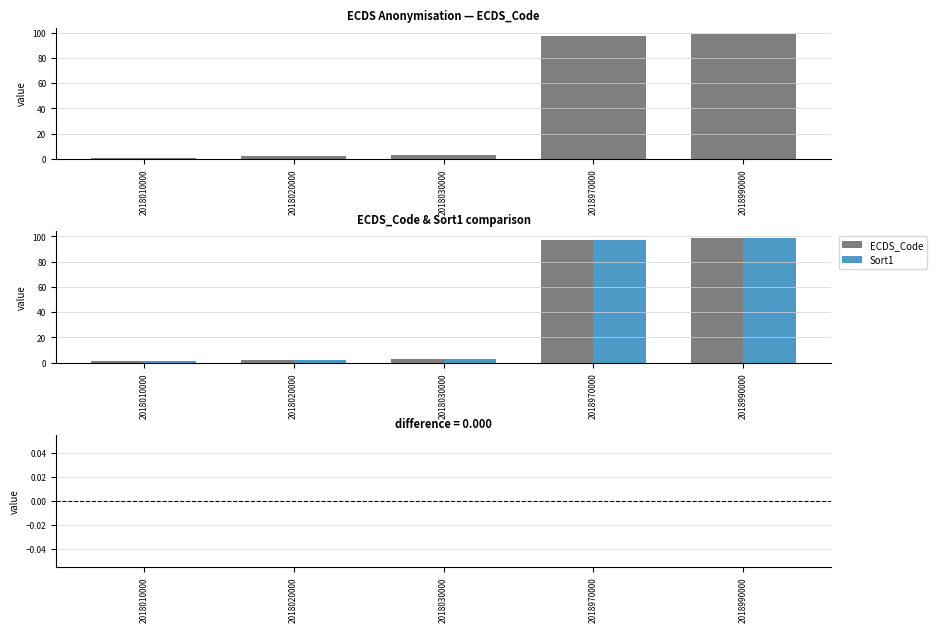

Is the value of Sort1 at 2018020000 greater than the value of Sort1 − ECDS_Code at 2018010000?

Yes